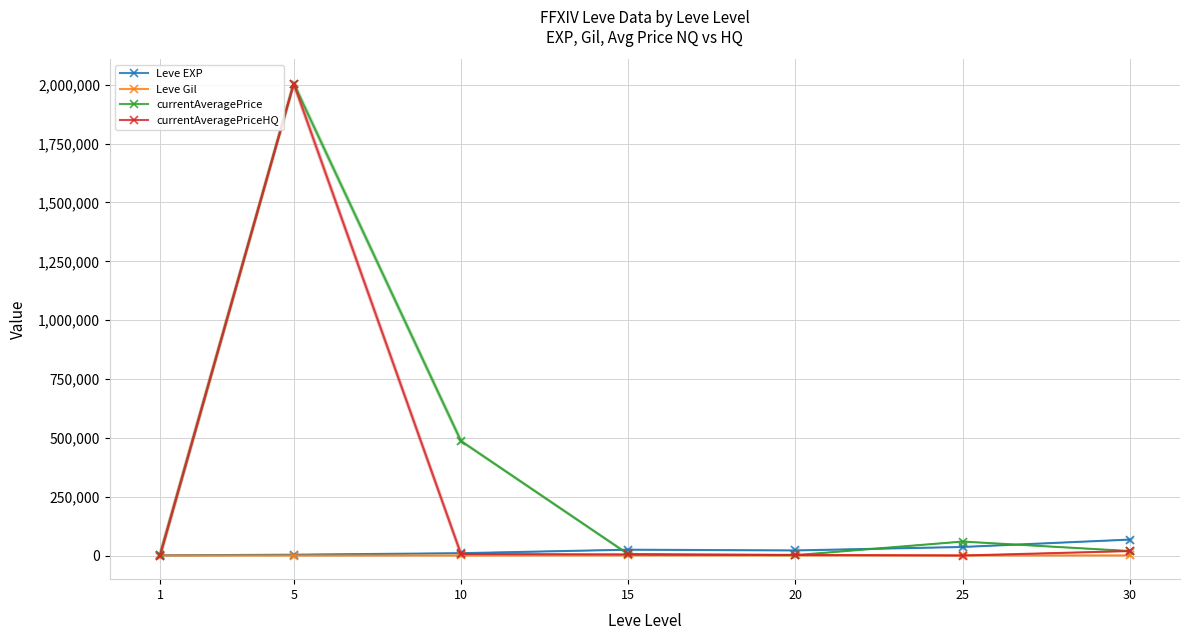

True or false: currentAveragePrice and currentAveragePriceHQ intersect in this chart.

True